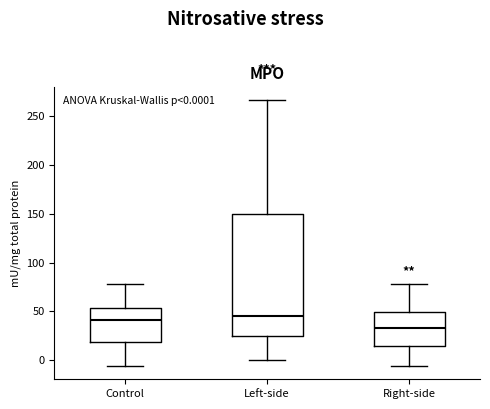

Which box has the lowest median line?

Right-side